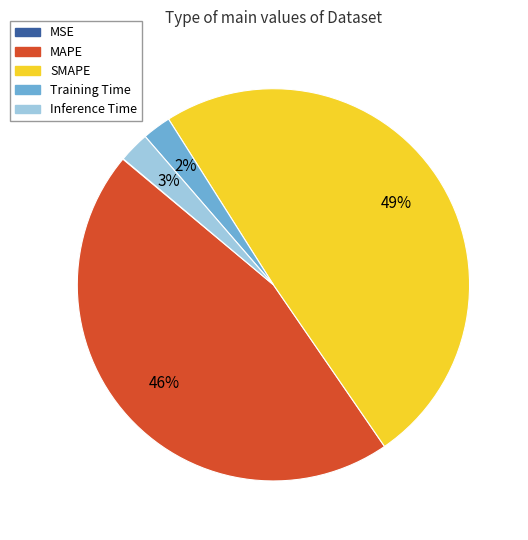

True or false: MAPE accounts for 46% of the total.

True